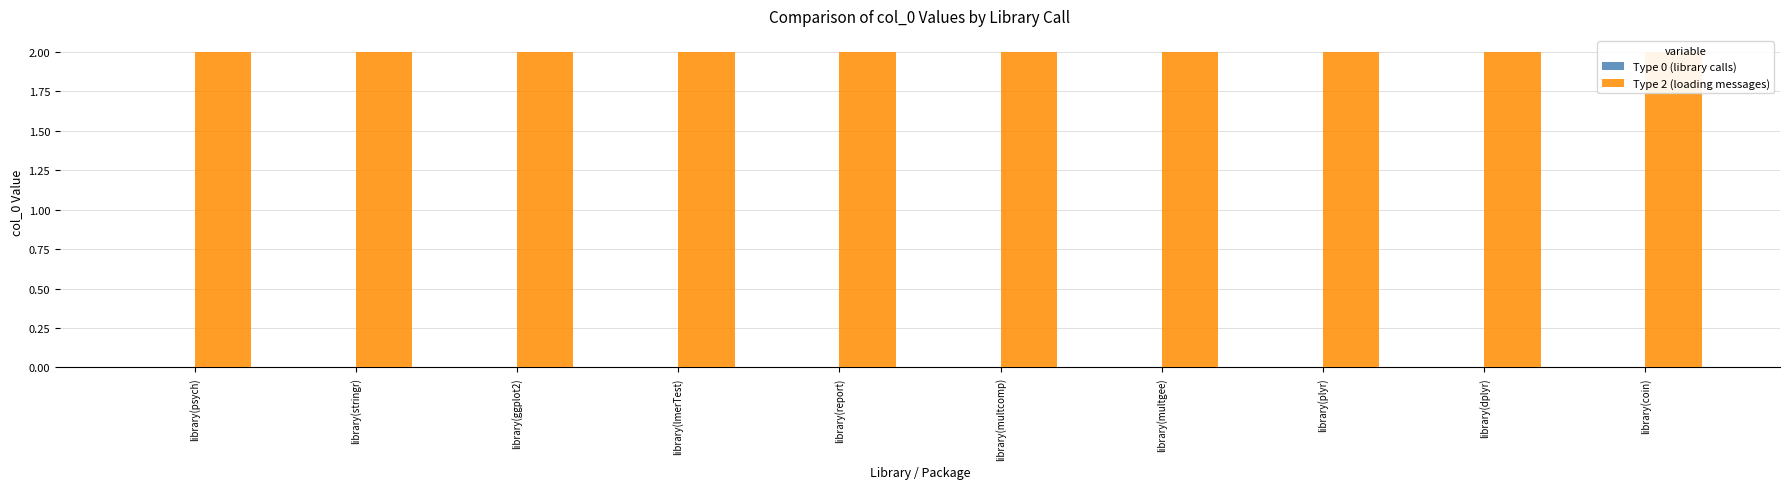

Between library(report) and library(plyr), which series saw the biggest shift?

Type 0 (library calls)